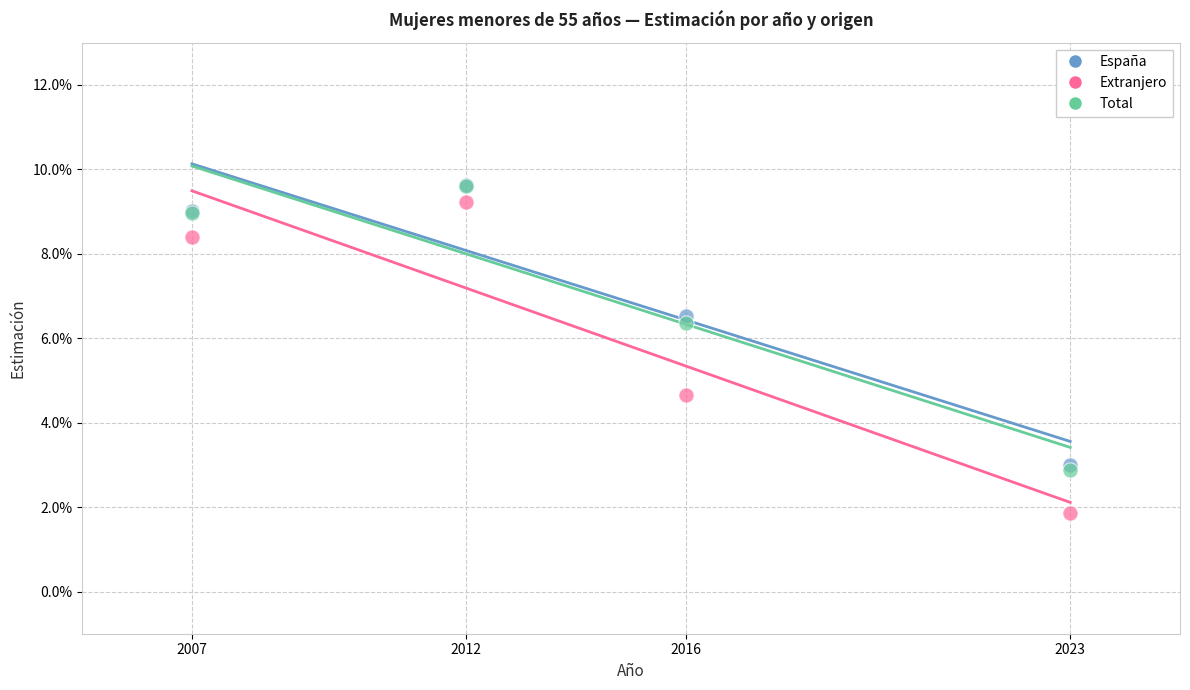

Which series reaches the minimum Y coordinate?

Extranjero